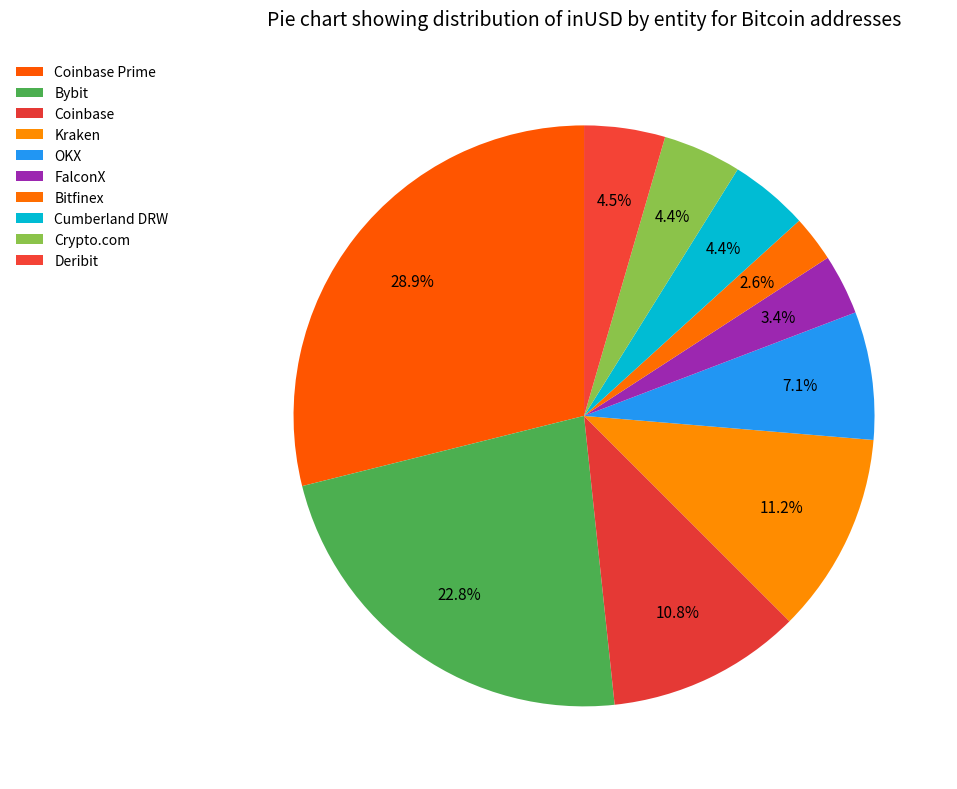

How many slices are in this pie chart?

10